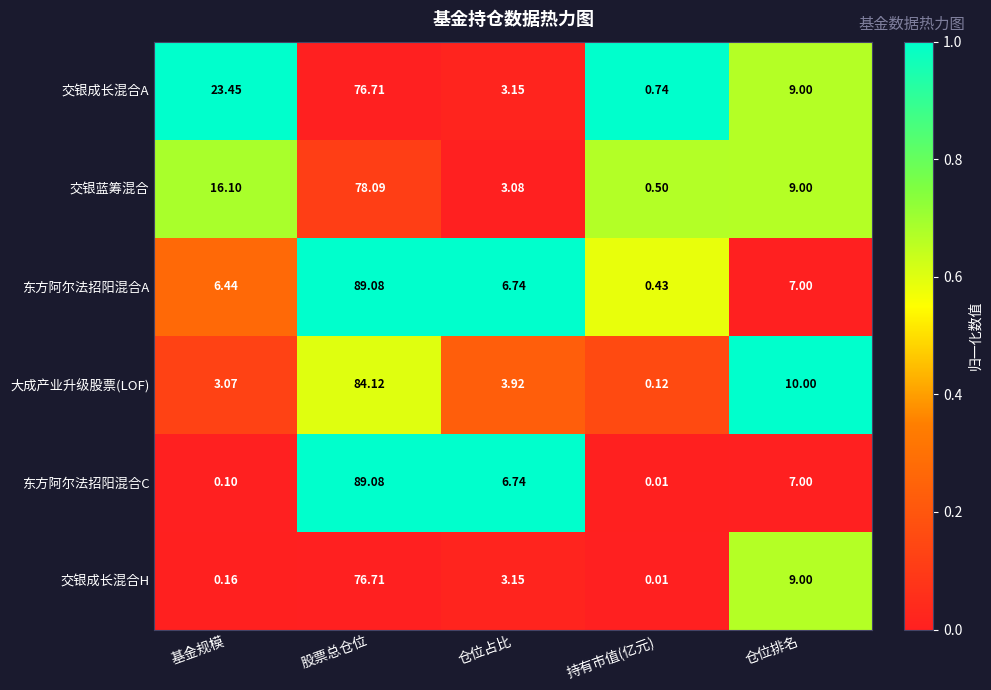

Which series has the largest range (max minus min)?

东方阿尔法招阳混合C